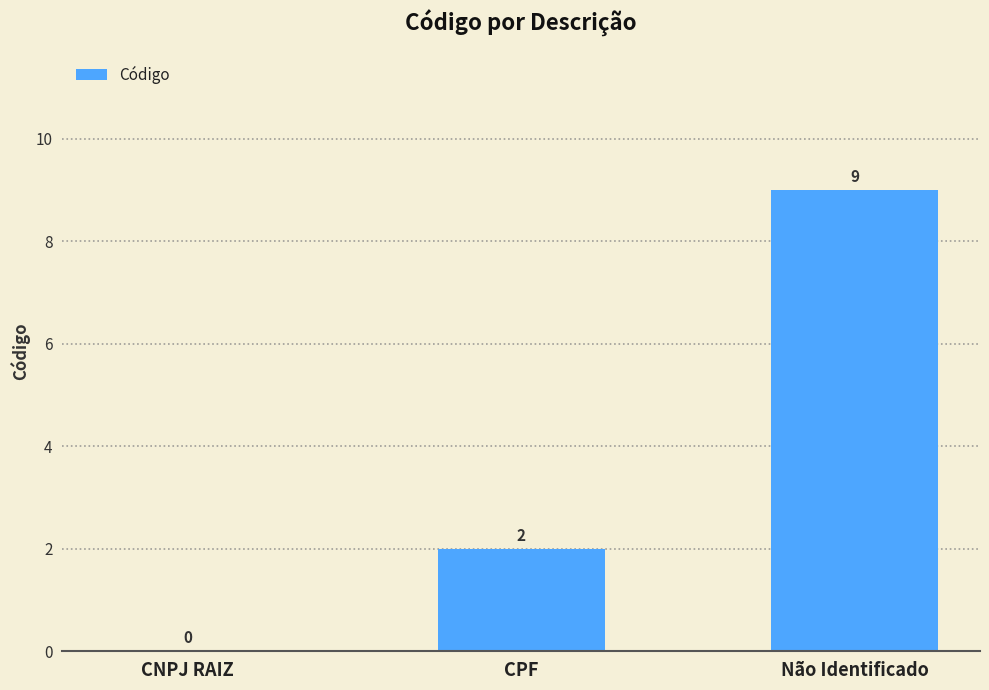

The chart shows a value of 1 at CPF. True or false?

False